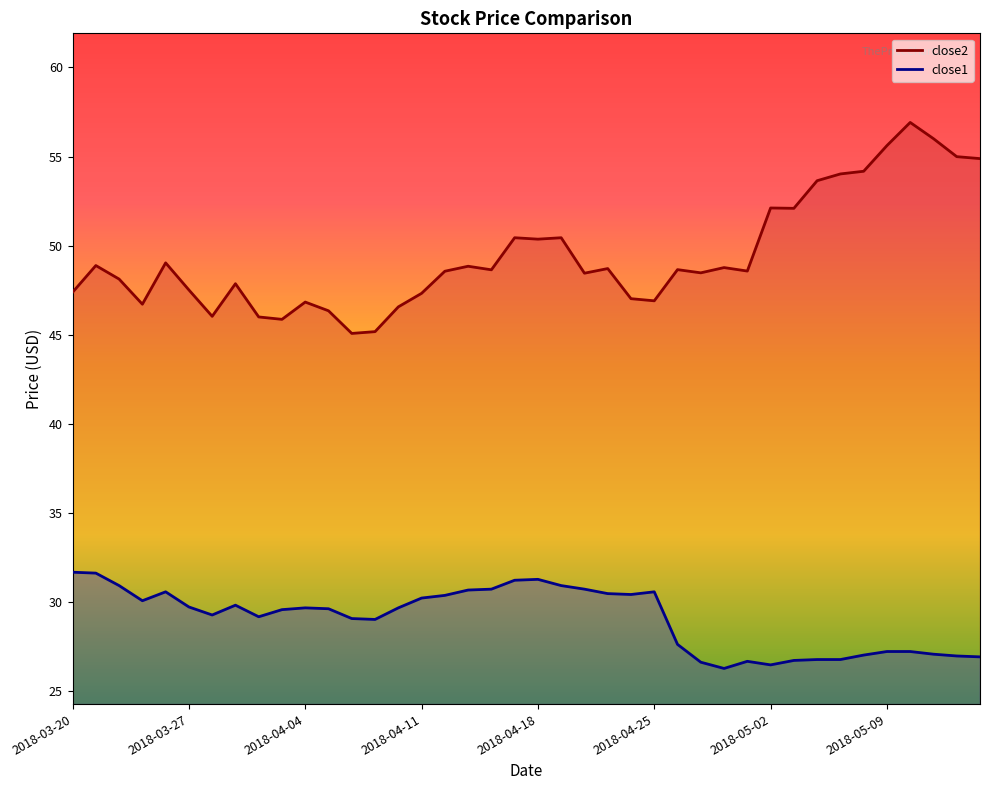

What is the smallest value displayed?

26.3